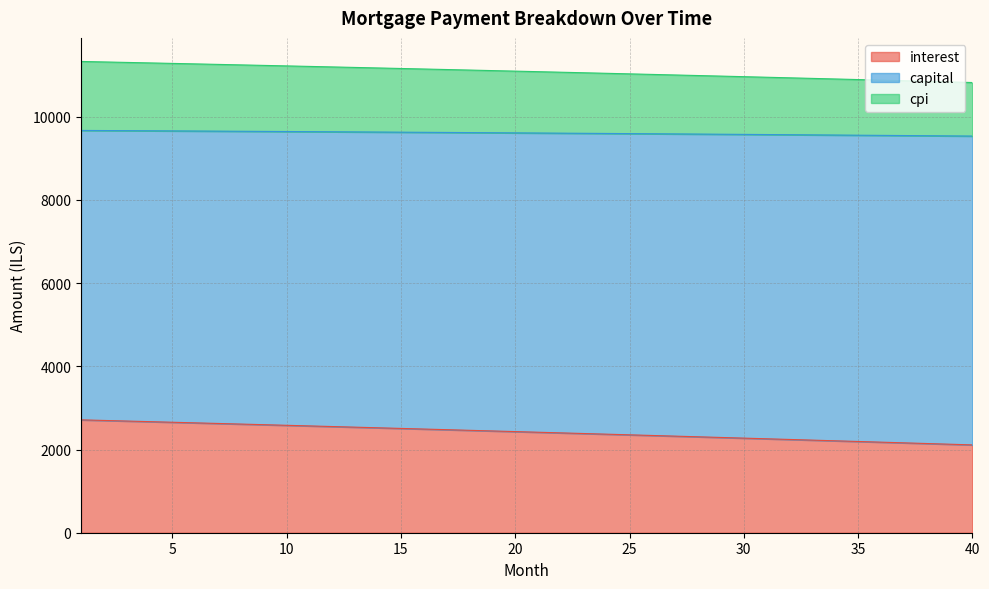

Which label corresponds to the largest value in the chart?

1